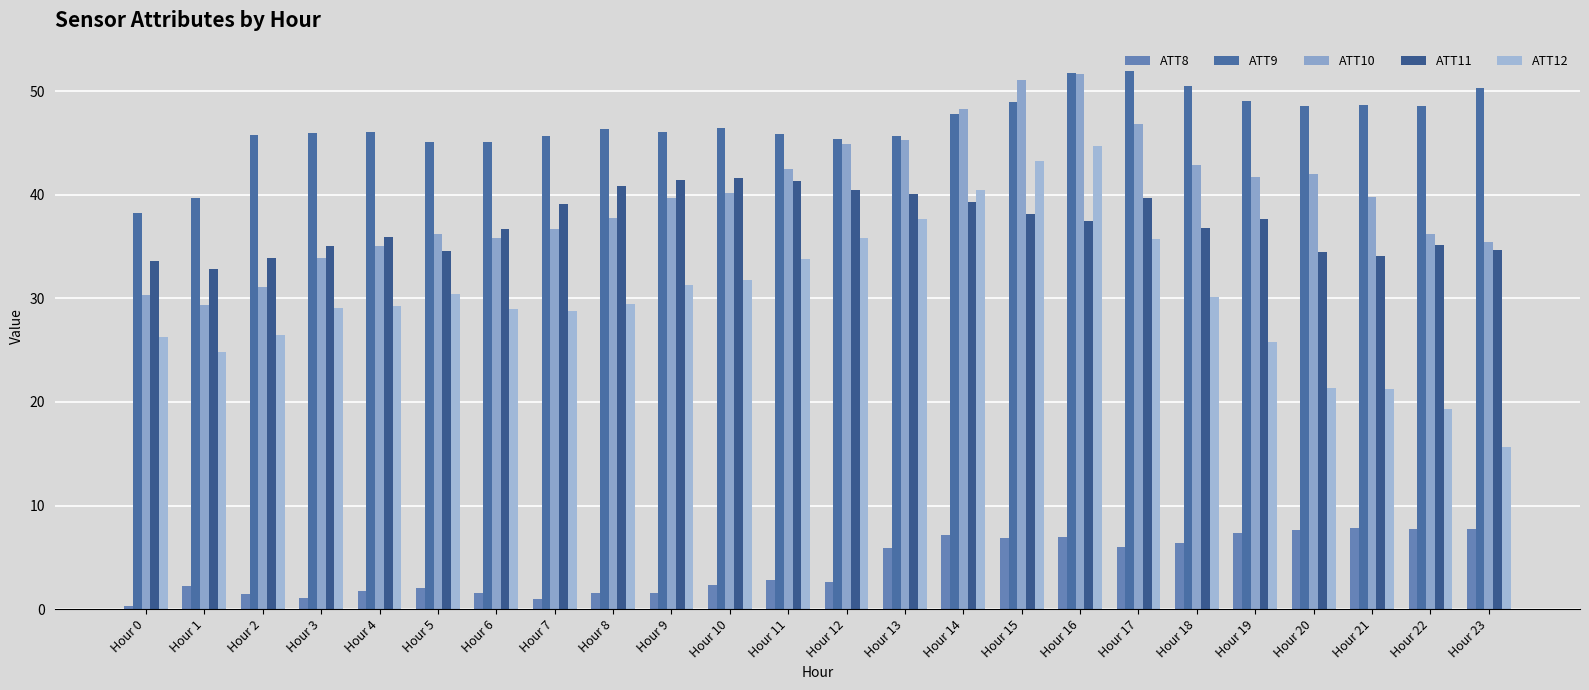

What is the difference between the ATT8 values at Hour 4 and Hour 8?

0.2